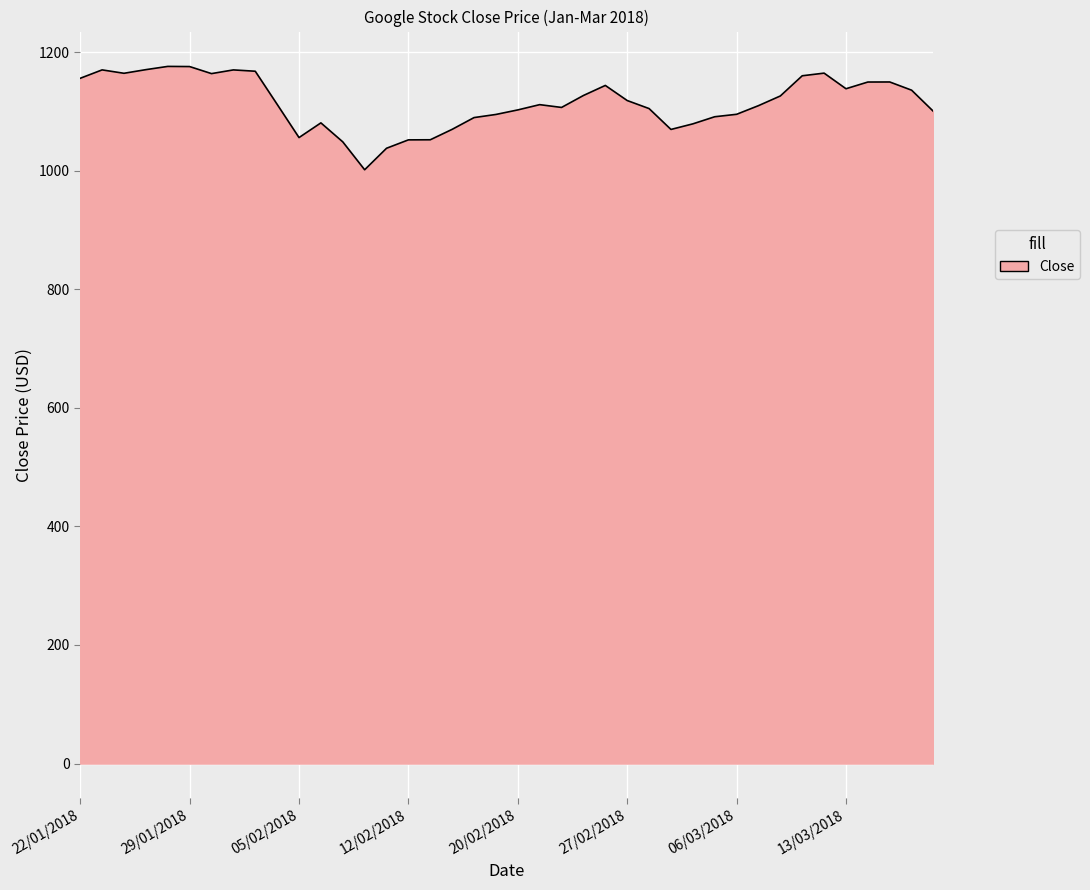

What is the maximum value shown in the chart?

1175.8